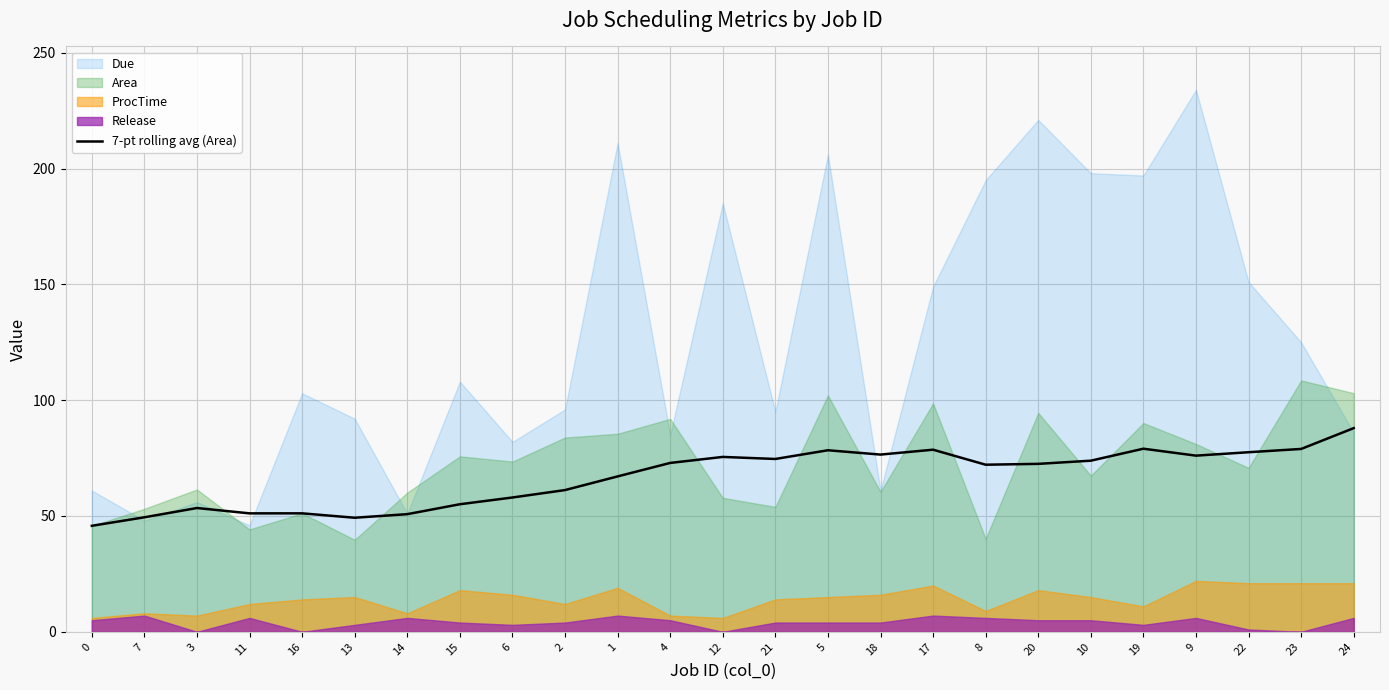

Reading right to left, transcribe all the data shown in this chart.

24=87.9	23=78.9	22=77.5	9=76.1	19=79.1	10=73.9	20=72.5	8=72.1	17=78.6	18=76.5	5=78.4	21=74.6	12=75.5	4=72.9	1=67.1	2=61.2	6=58.0	15=55.1	14=50.8	13=49.2	16=51.1	11=51.1	3=53.4	7=49.4	0=45.8